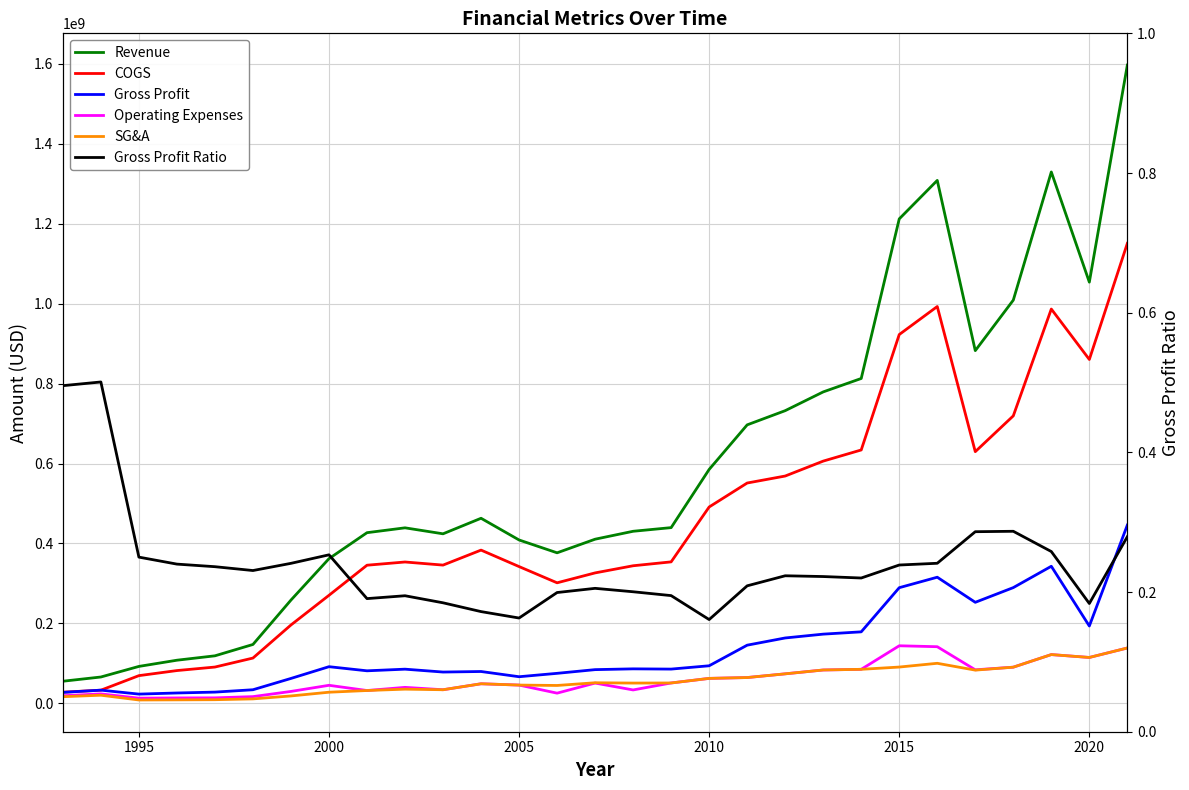

True or false: SG&A and Revenue cross at least once.

False